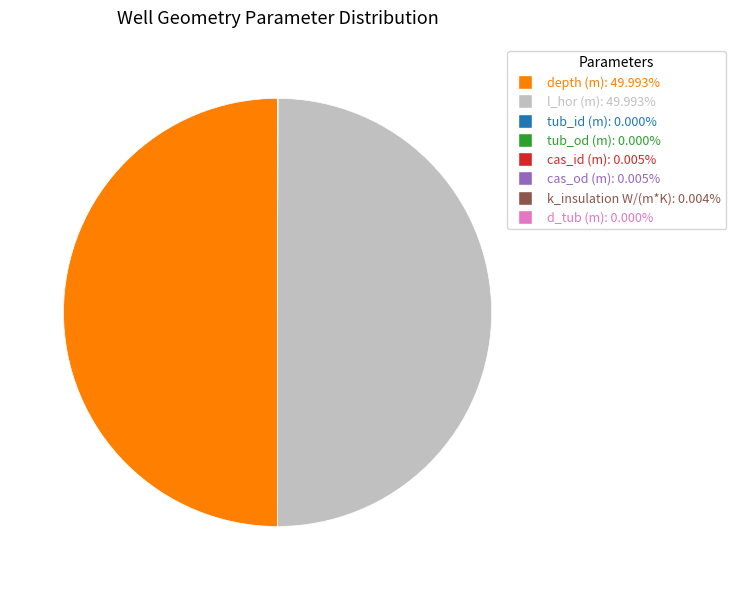

Rank the categories by value from lowest to highest.

tub_id (m), d_tub (m), tub_od (m), k_insulation W/(m*K), cas_id (m), cas_od (m), depth (m), l_hor (m)